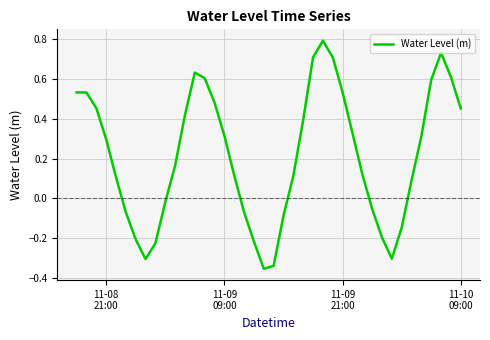

What is the greatest value displayed?

0.8